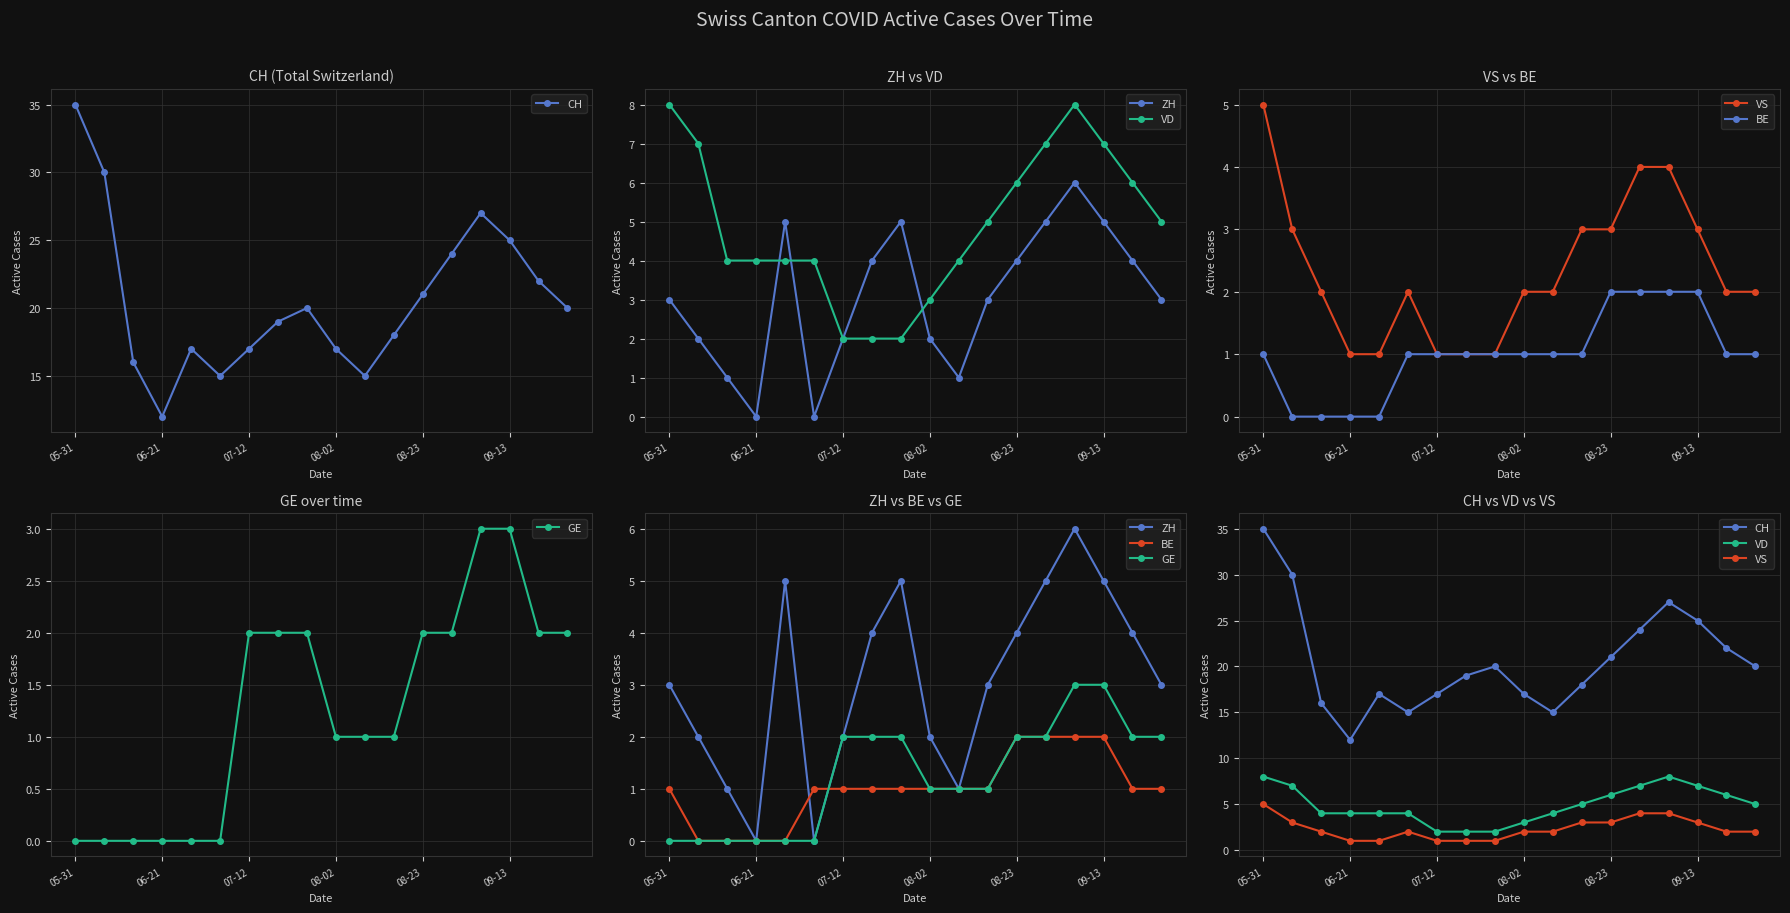

Is it true that VS equals 0 at 09-13?

False